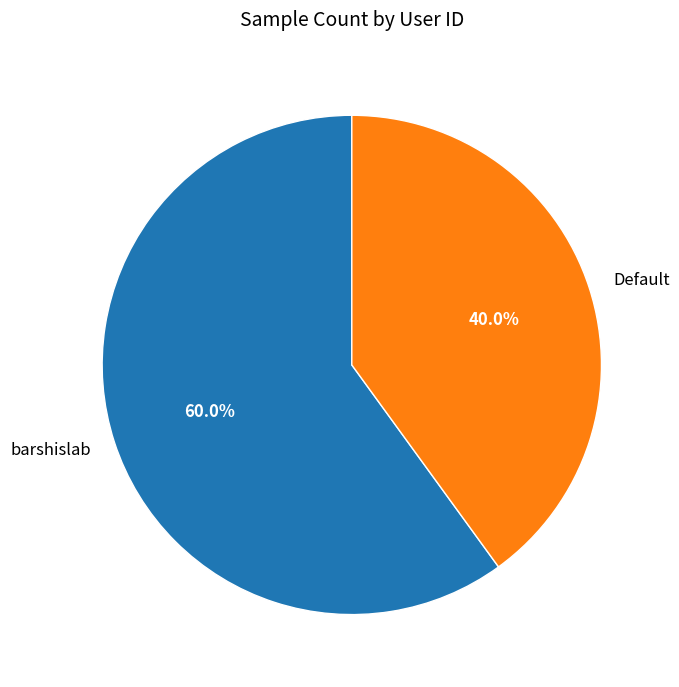

How many slices are in this pie chart?

2